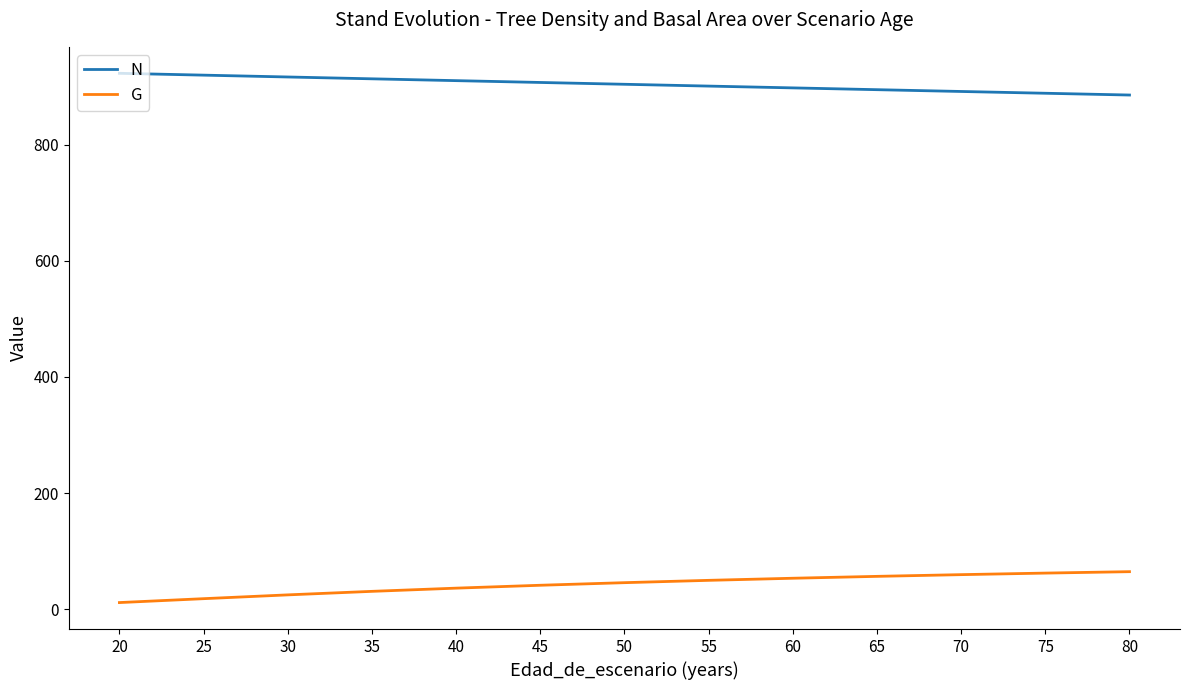

What is the smallest value displayed?

11.4